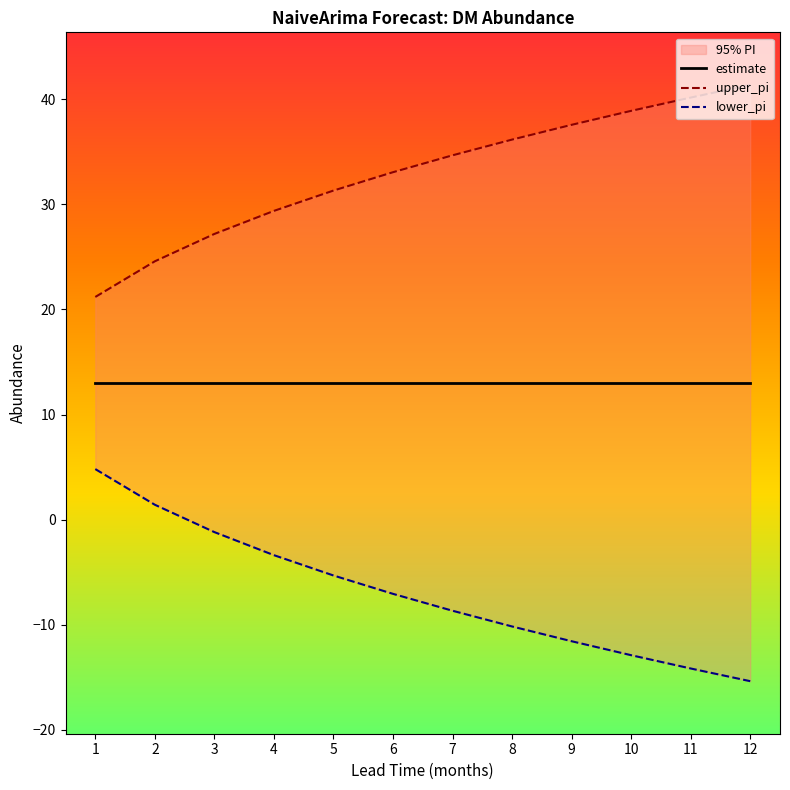

At which label is upper_pi closest to 31?

5